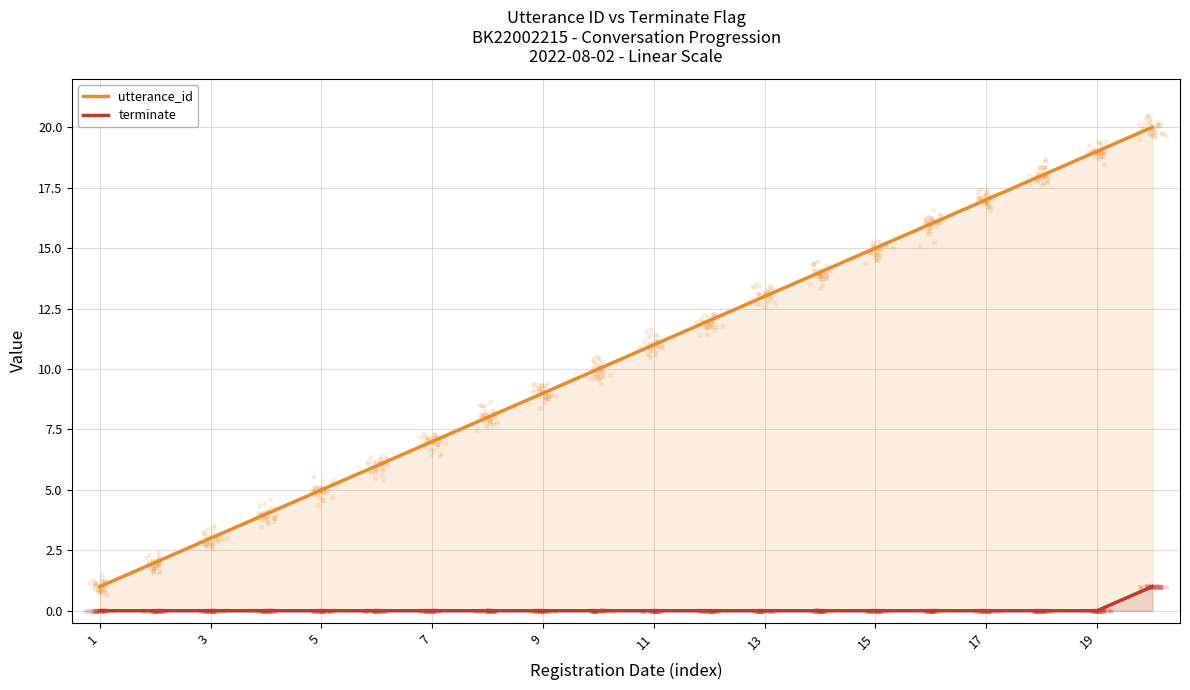

True or false: terminate and utterance_id intersect in this chart.

False